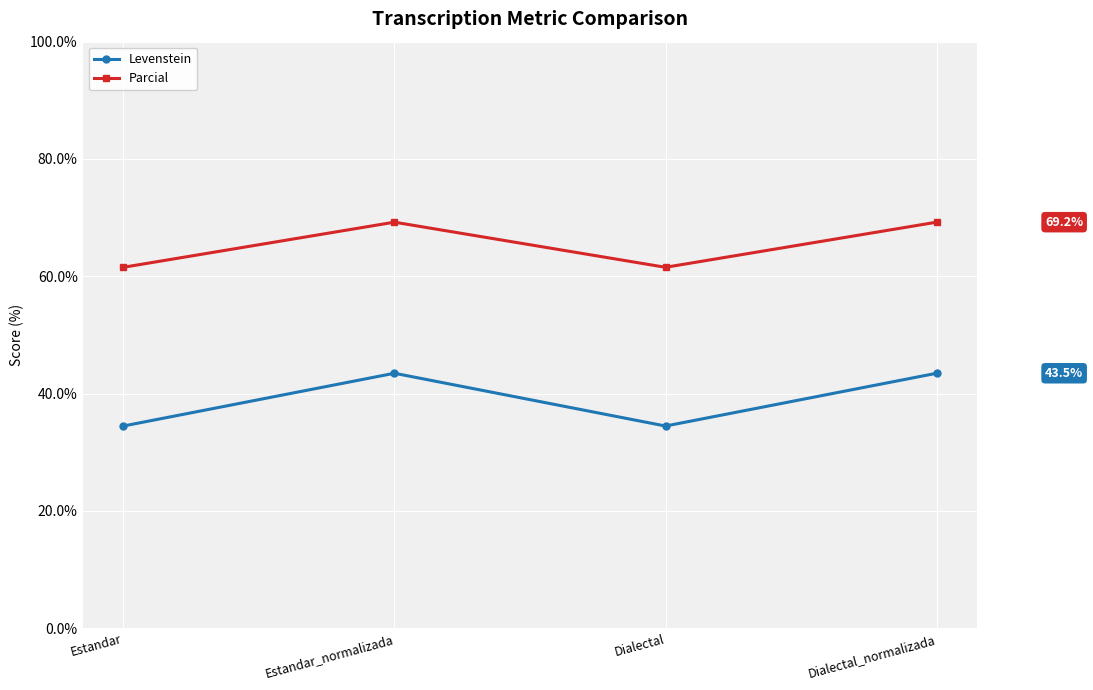

What is the difference between the highest and lowest values at Dialectal_normalizada?

25.8